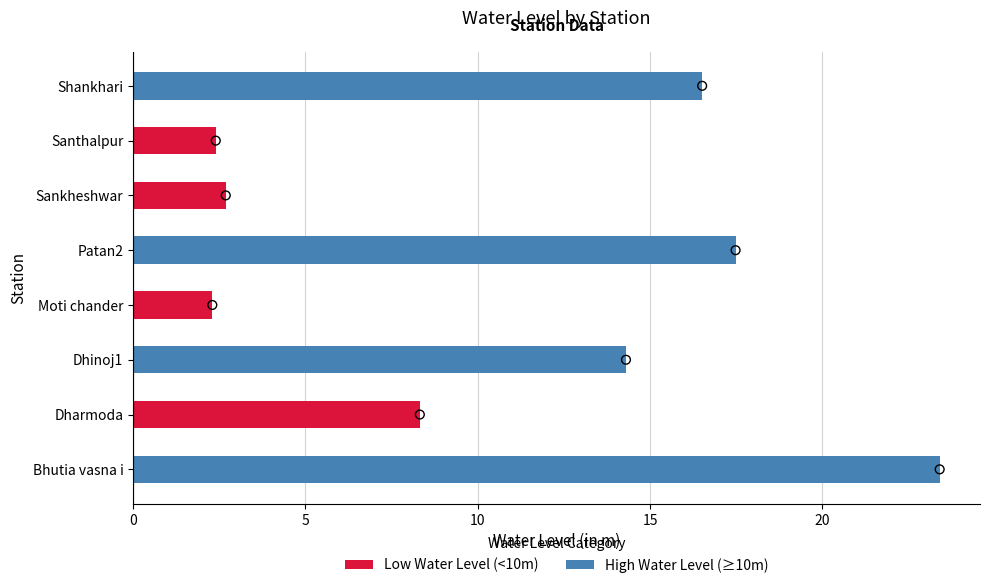

Which series contains the lowest Y value?

Low Water Level (<10m)